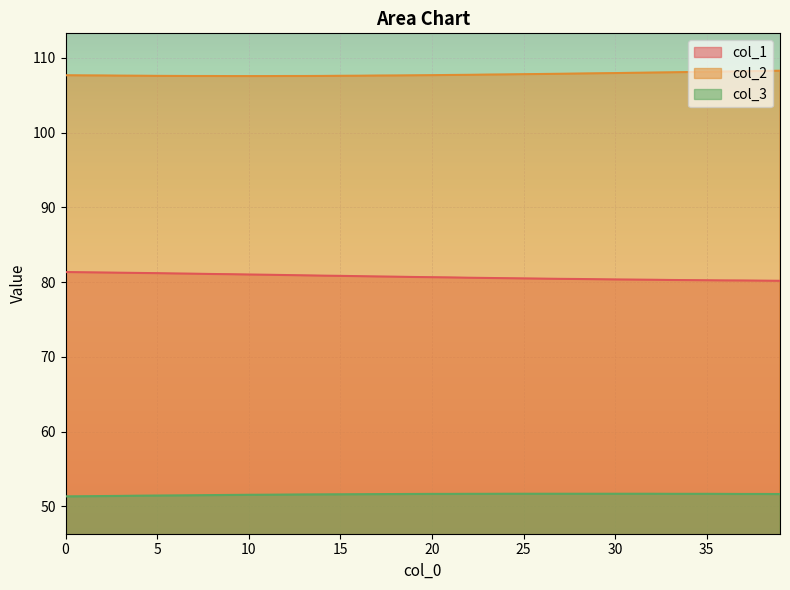

What are all the series names shown in the legend?

col_1, col_2, col_3